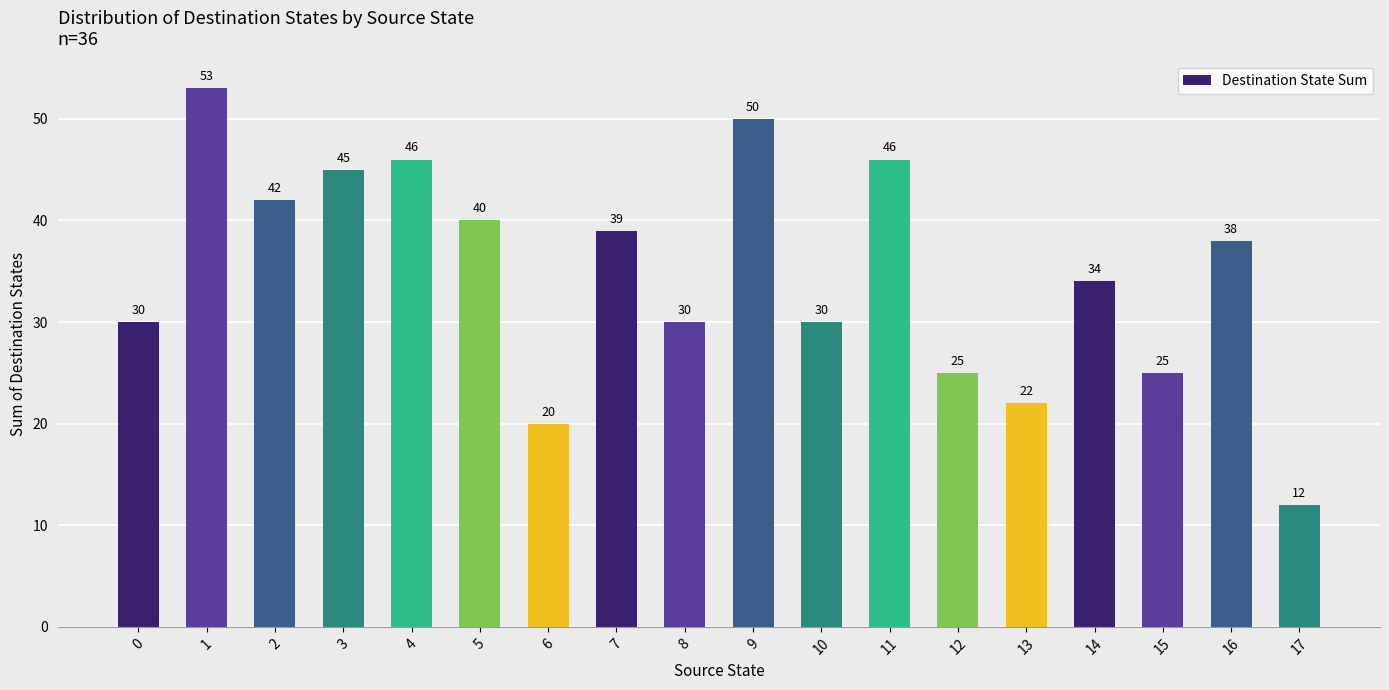

What is the change in value from 0 to 12?

-5